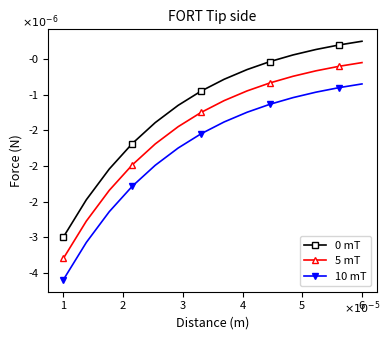

Which series has the widest spread of values?

10 mT